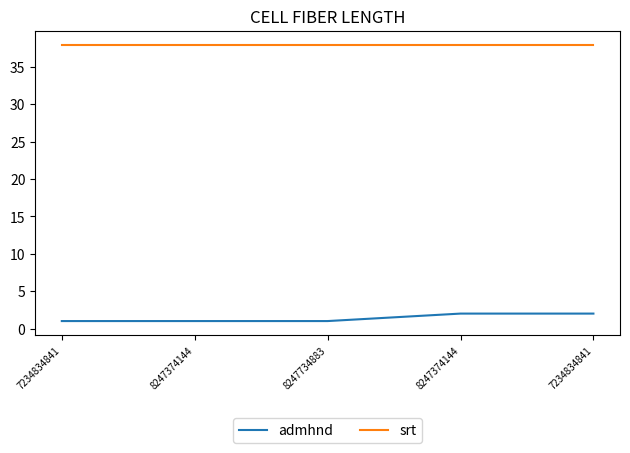

What are all the series names shown in the legend?

admhnd, srt